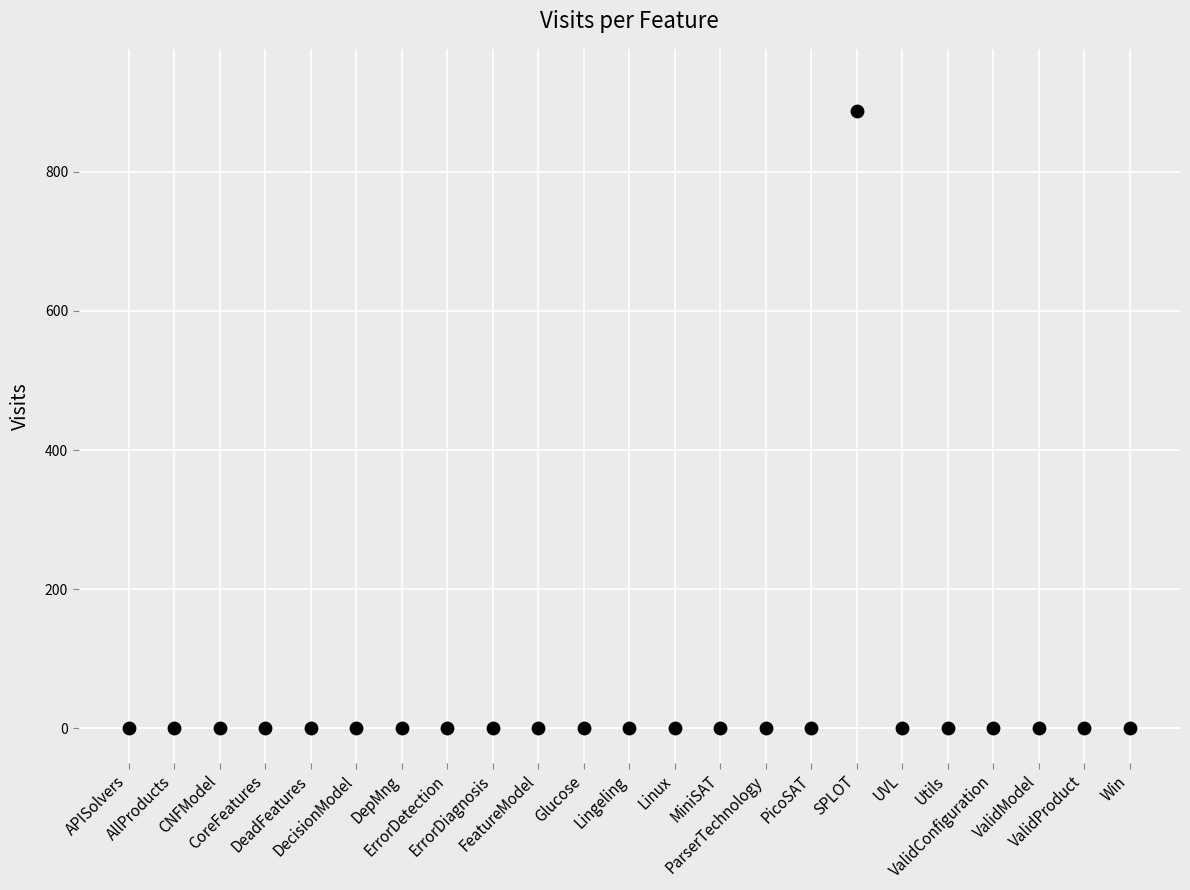

What is the range of Y values (max minus min)?

887